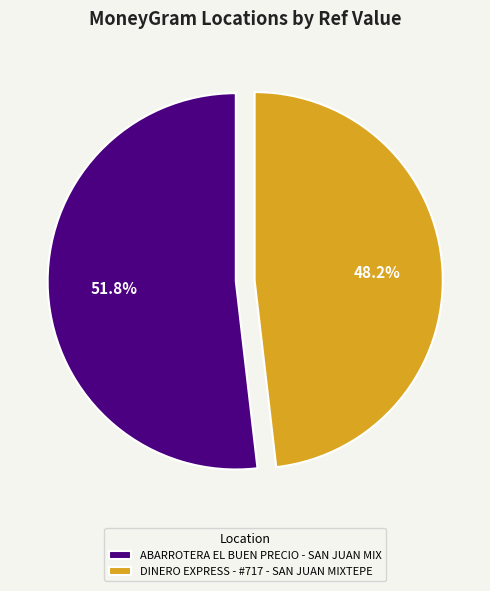

Approximately how many times larger is the value at DINERO EXPRESS - #717 - SAN JUAN MIXTEPE compared to ABARROTERA EL BUEN PRECIO - SAN JUAN MIX?

0.9